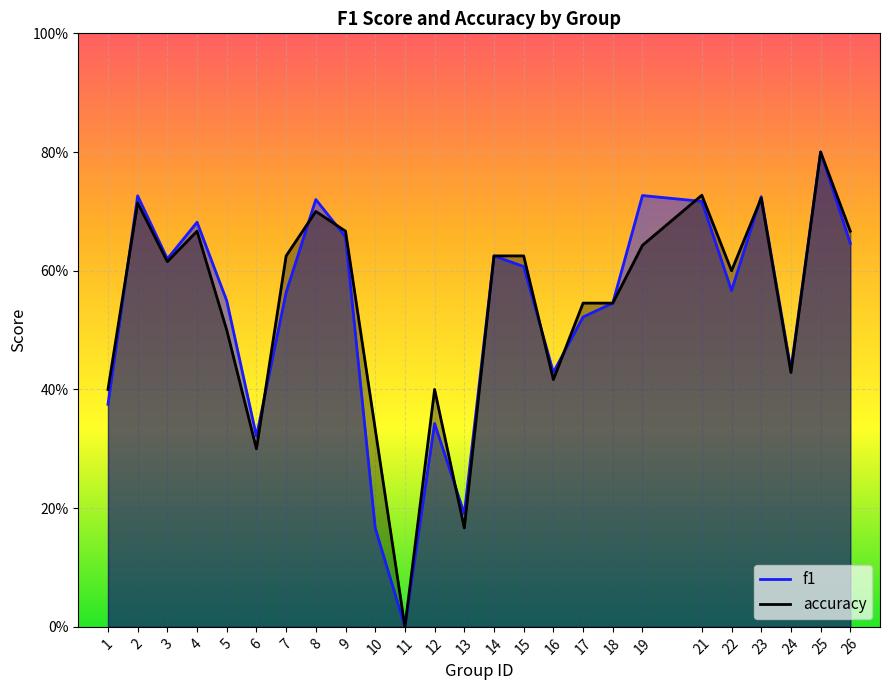

In accuracy, how many points are higher than both neighbors (excluding endpoints)?

7